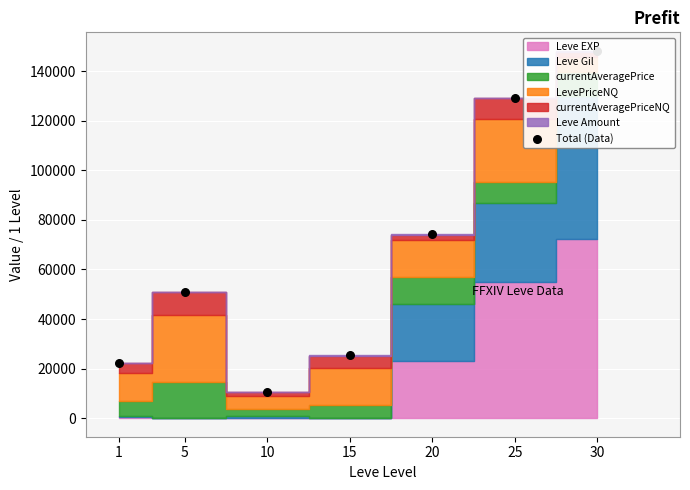

What is the change in value from 5 to 25?

+78219